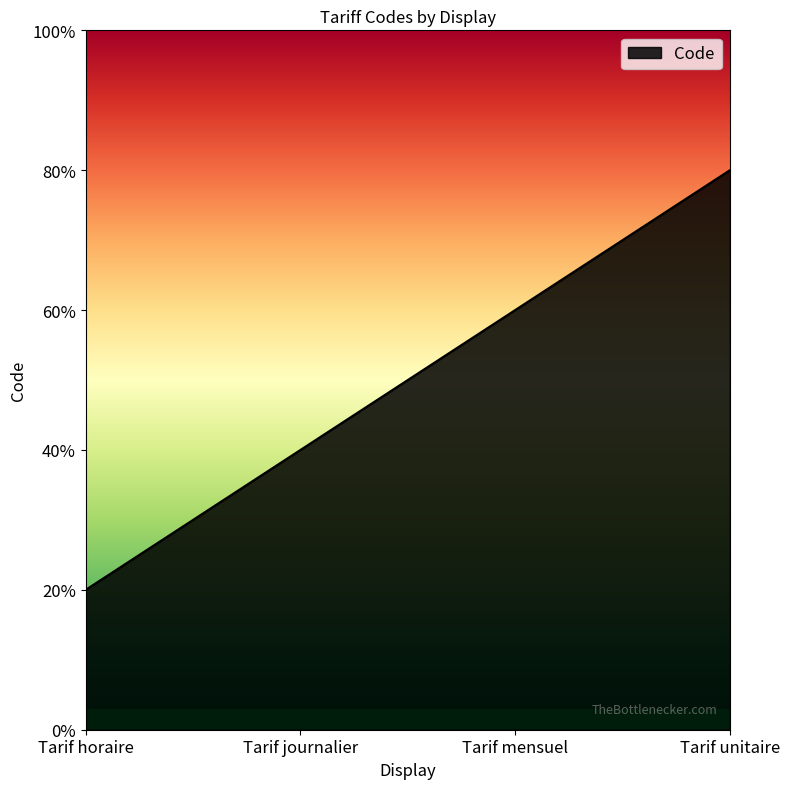

Count the values in the range 2 to 4.

3